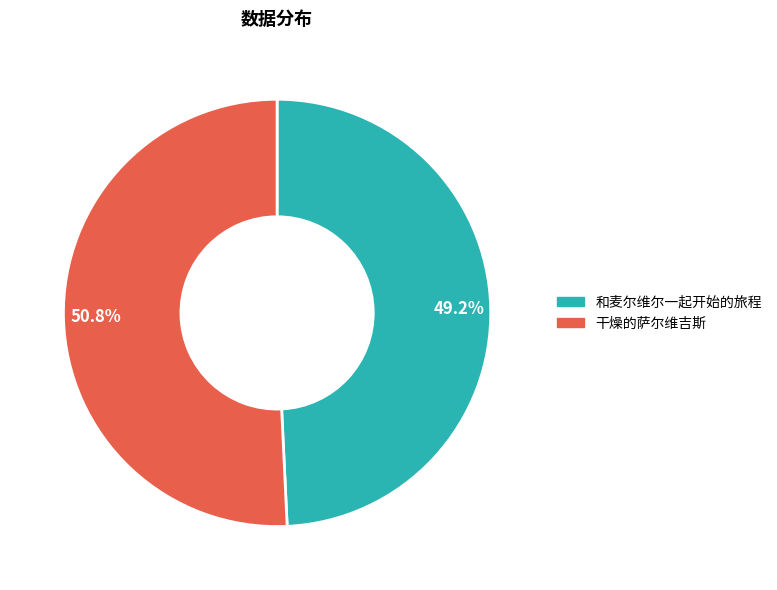

To the nearest percent, what portion does 和麦尔维尔一起开始的旅程 represent?

49%